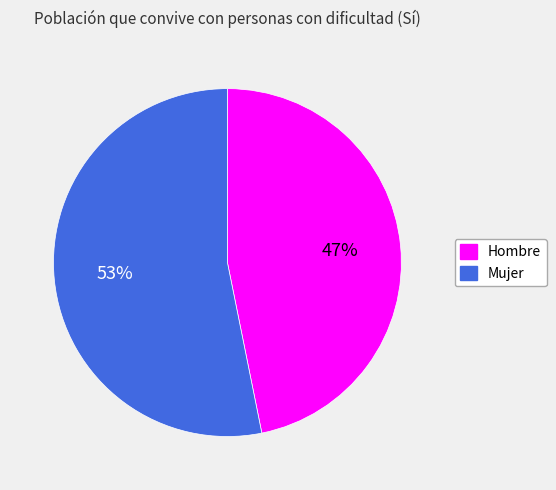

To the nearest percent, what portion does Mujer represent?

53%